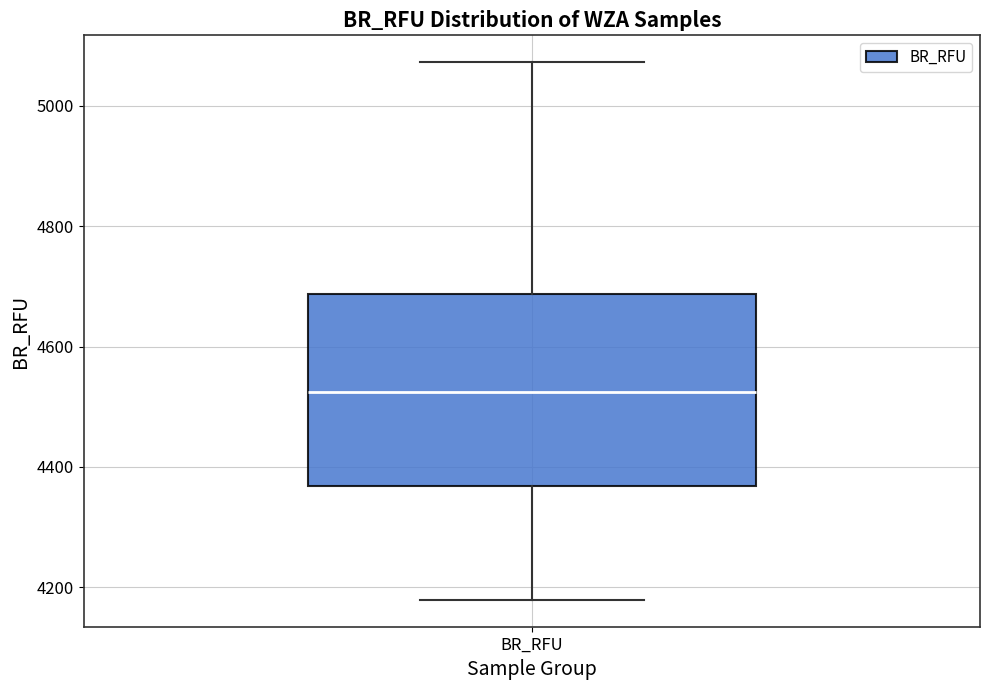

Where does the median line of the box for BR_RFU sit on the y-axis? The values are not printed on the chart, so give them approximately, as read against the axis.

4520